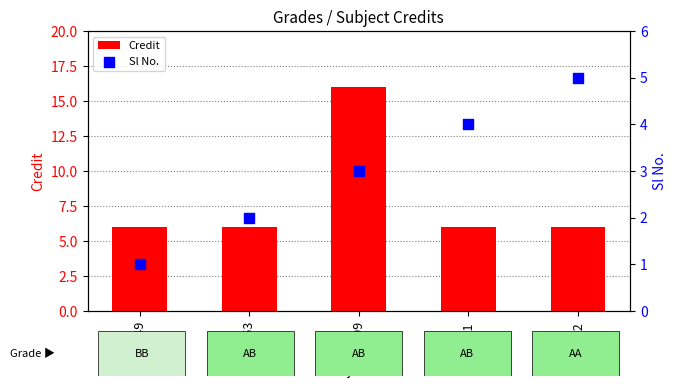

At which category is the sum across all series the highest?

CS499